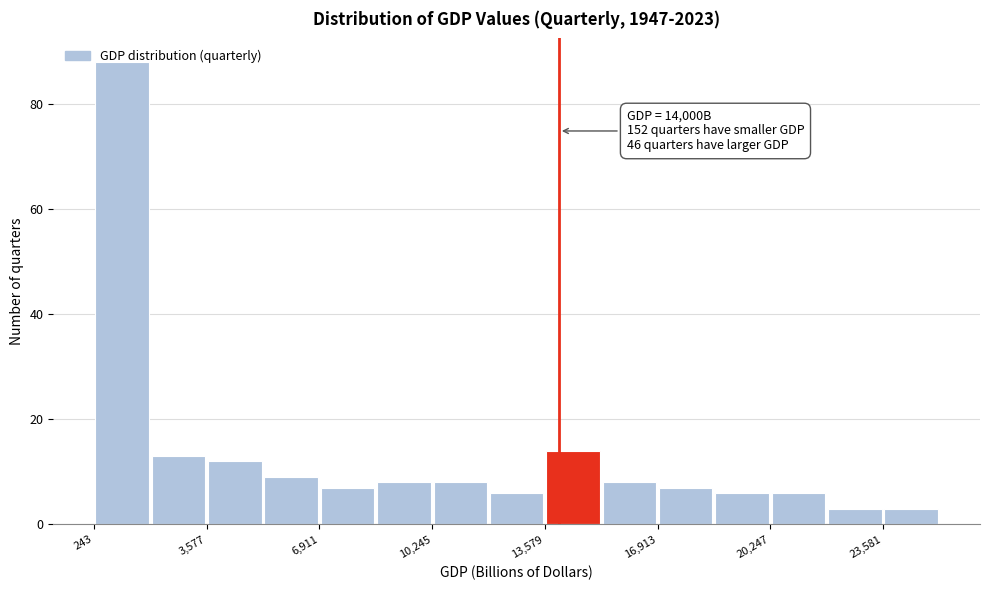

Read against the x-axis, roughly where is the centre of the tallest bar?

1000